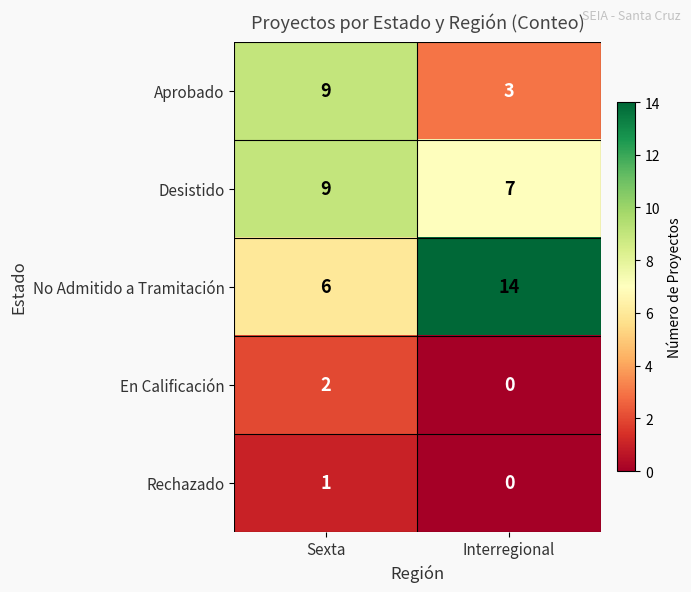

What is the greatest value displayed?

14